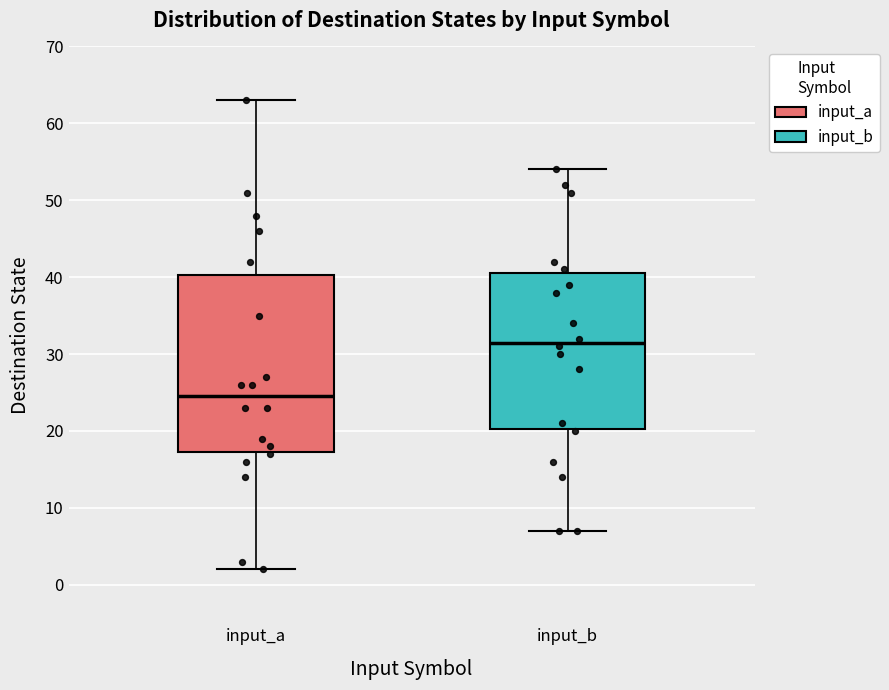

Reading left to right, read every box against the y-axis: the position of its median line, the range the box covers, and the ends of its whiskers. The values are not printed on the chart, so give them approximately, as read against the axis.

input_a: median 25, box 17 to 40, whiskers 2 to 63
input_b: median 32, box 20 to 41, whiskers 7 to 54